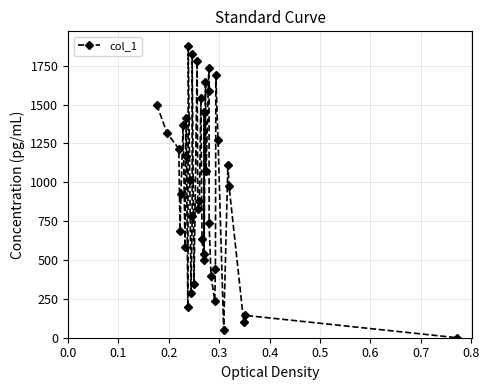

True or false: there are more than 0 points higher than both neighbors.

True